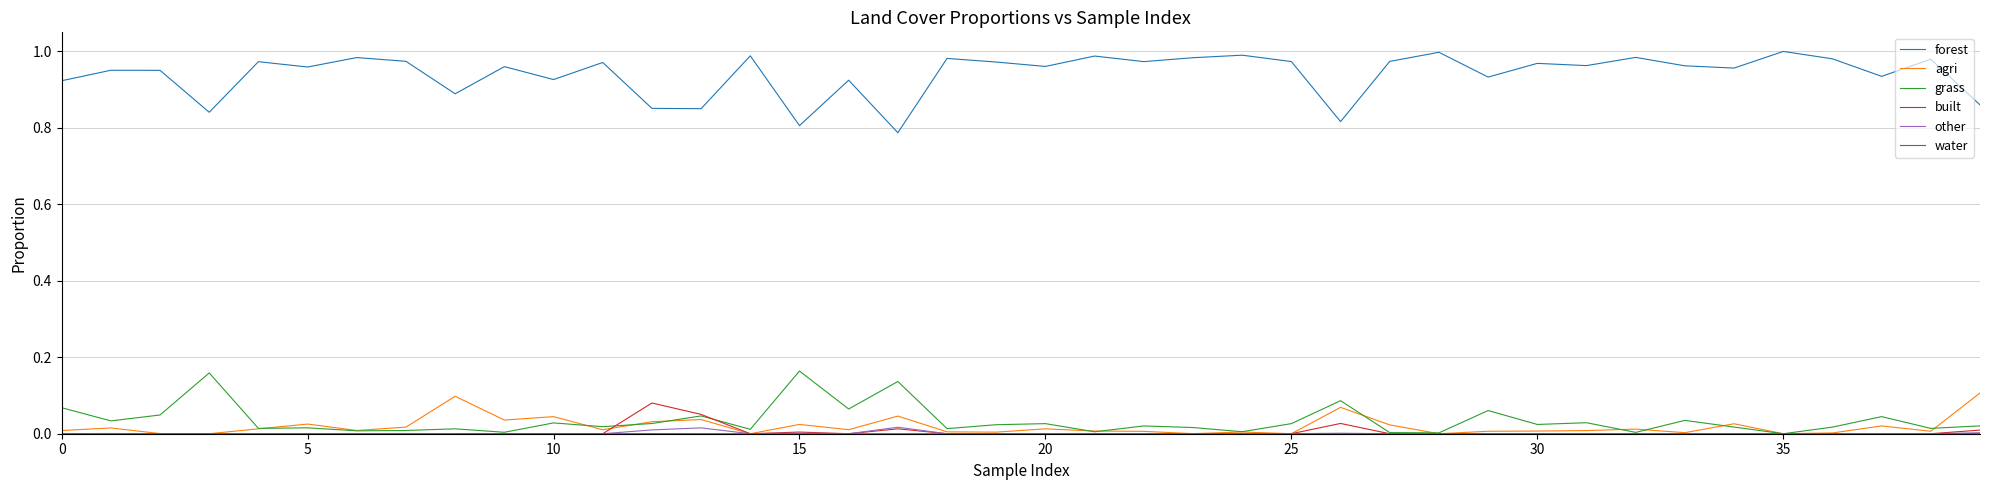

Which series has the widest spread of values?

forest